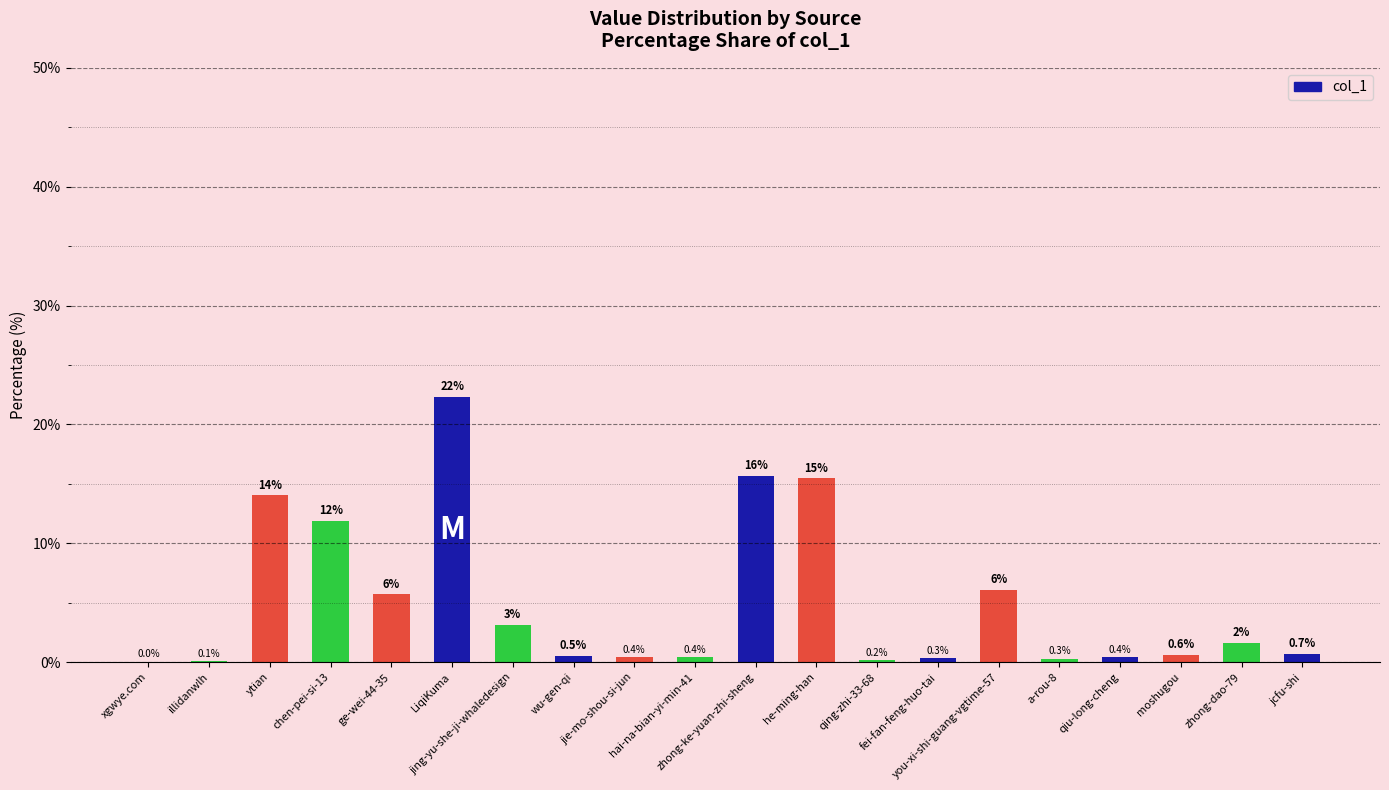

What is the greatest value displayed?

22.3